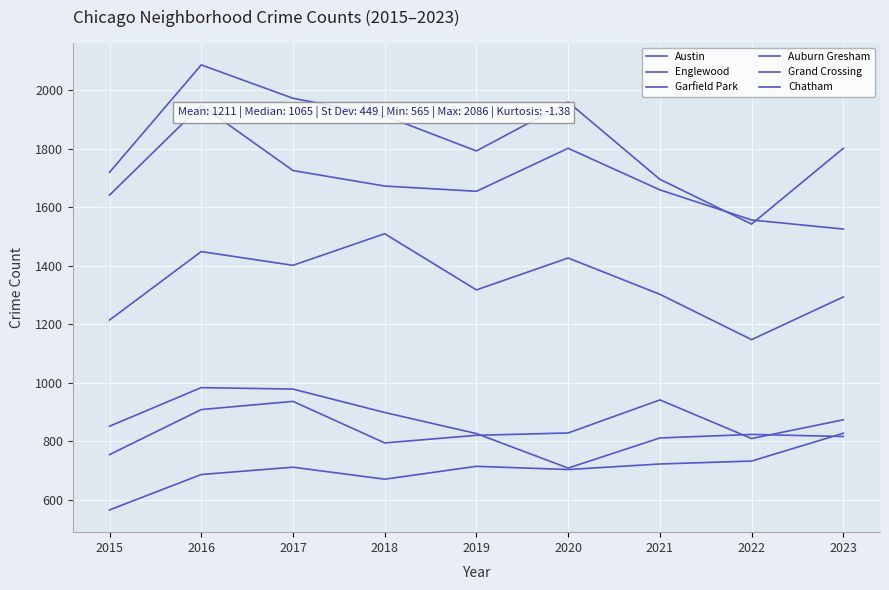

Does the chart display data point markers on the line(s)?

No